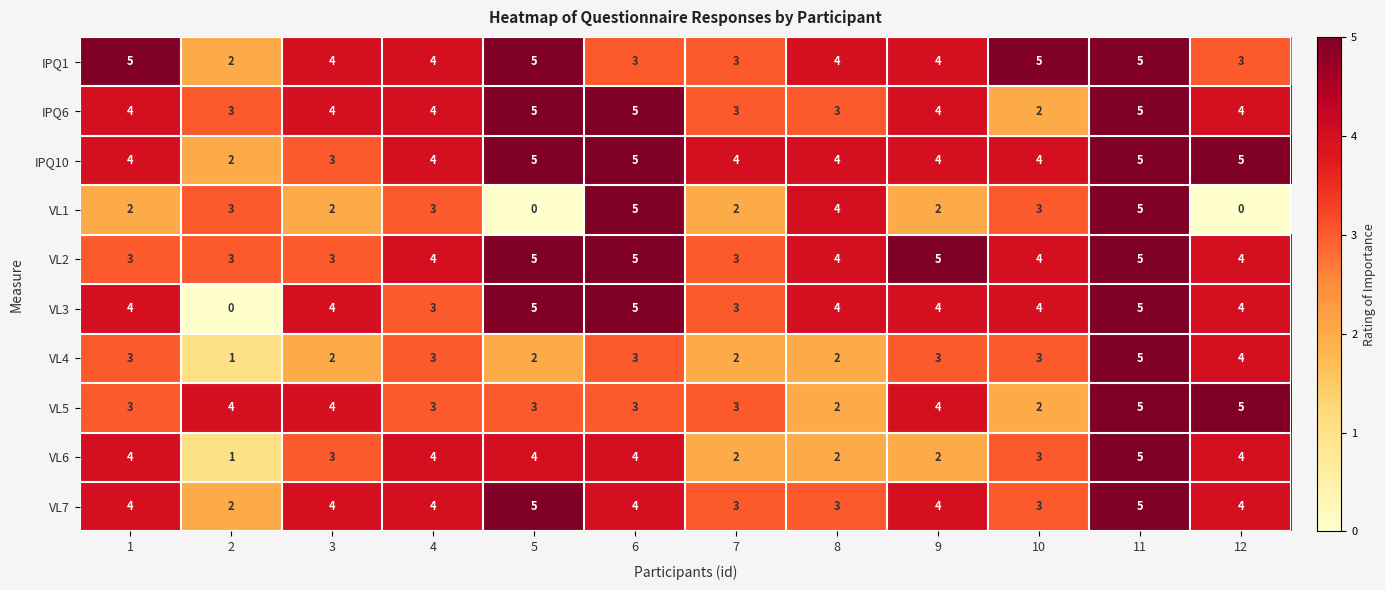

What is the difference between the highest and lowest values at 1?

3